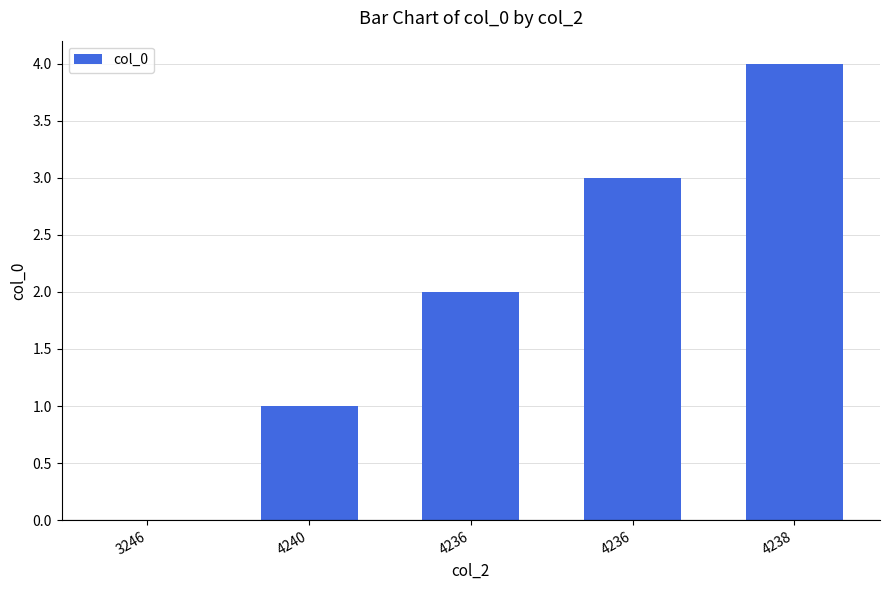

How many positive values are there?

4